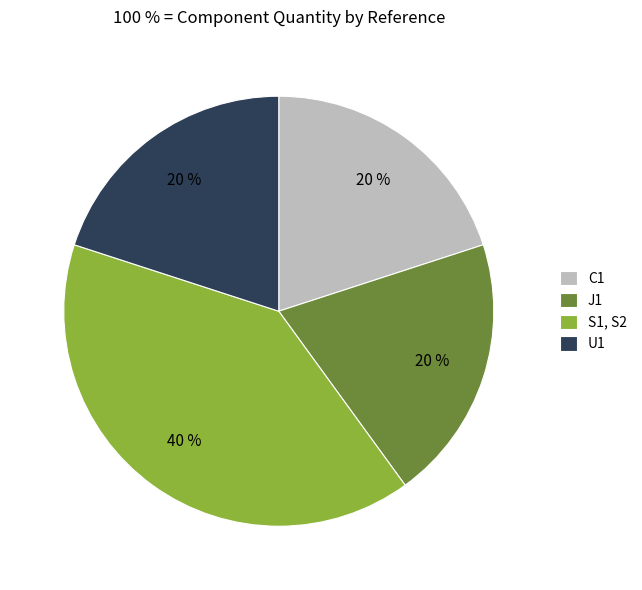

Approximately how many times larger is the value at J1 compared to U1?

1.0